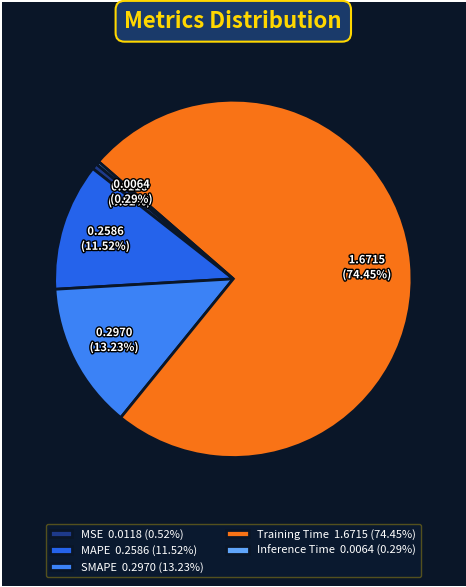

To the nearest percent, what is the difference between the largest and smallest slice percentages?

74%